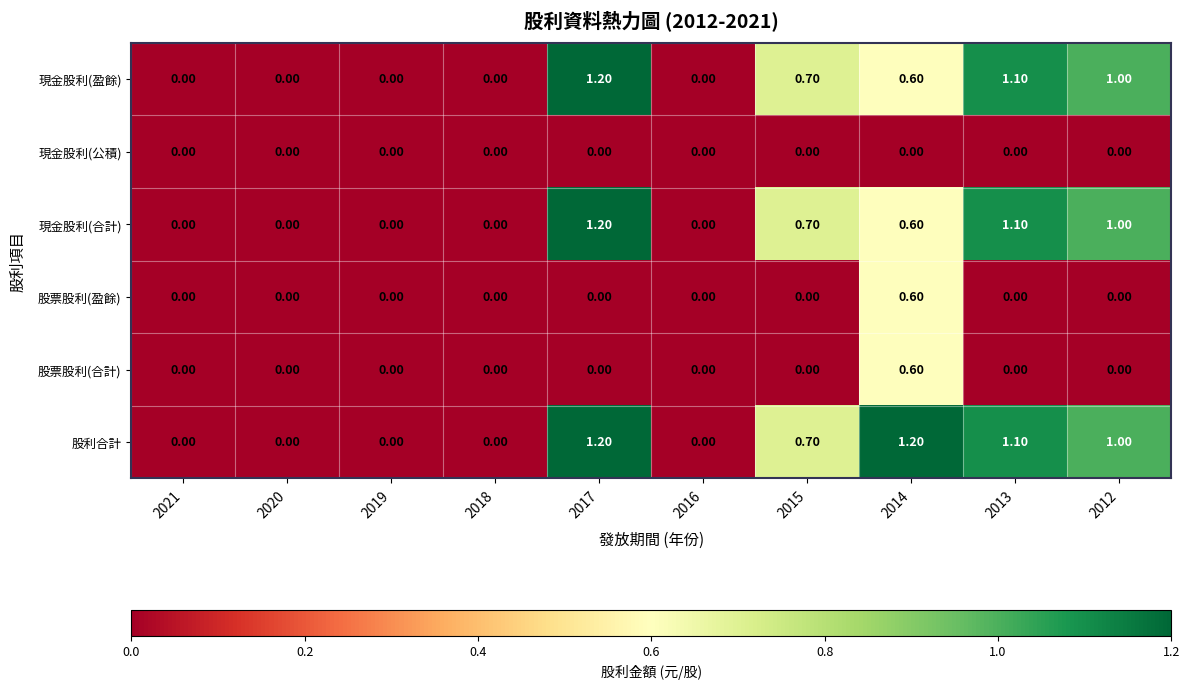

What is the difference between the maximum and minimum values in the 現金股利(合計) series?

1.2